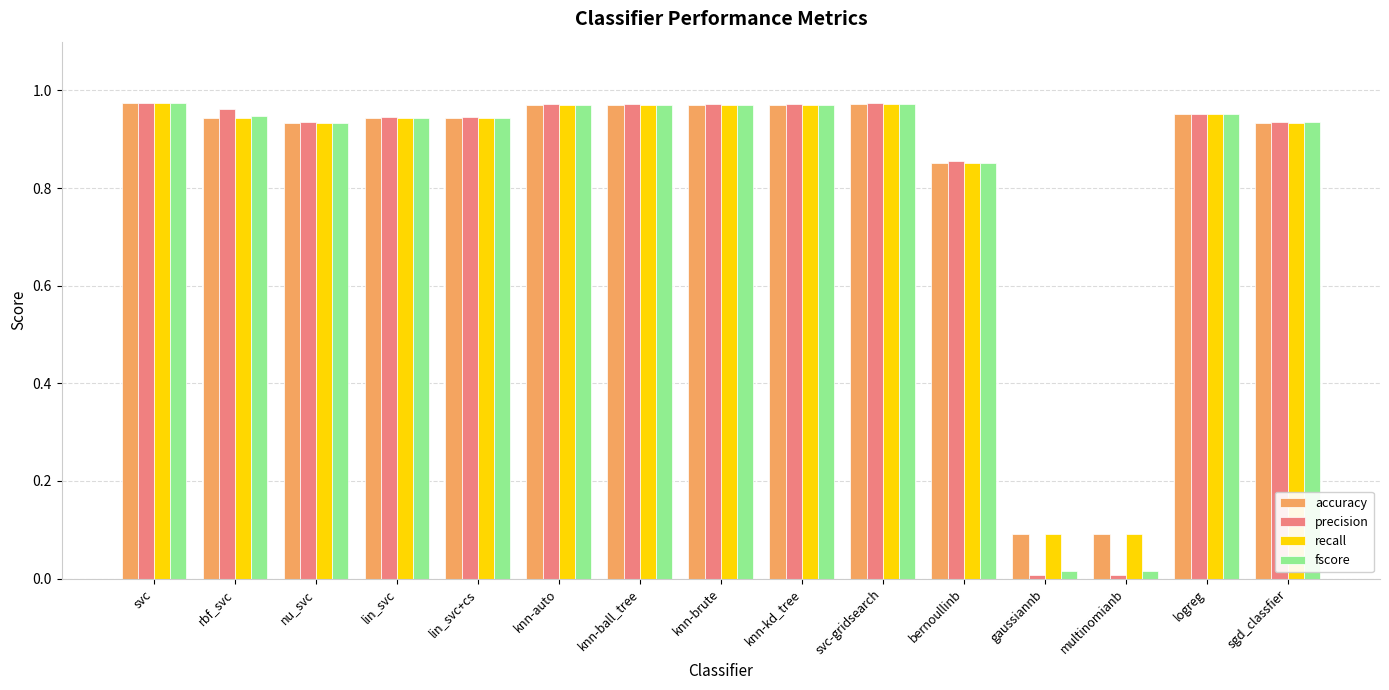

The value of accuracy at knn-auto is 0.2. True or false?

False